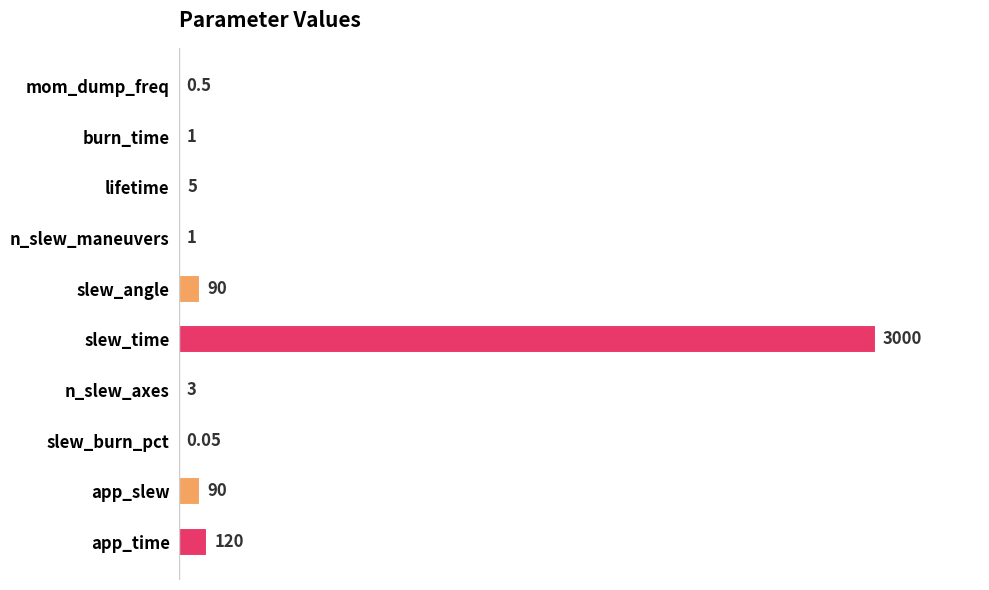

Where is the data nearest to the value 1500?

app_time